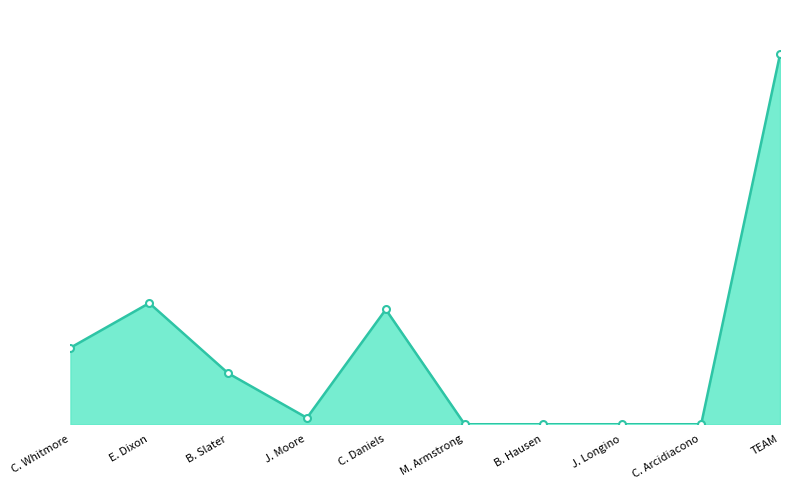

Which category has the lowest value across all series?

M. Armstrong